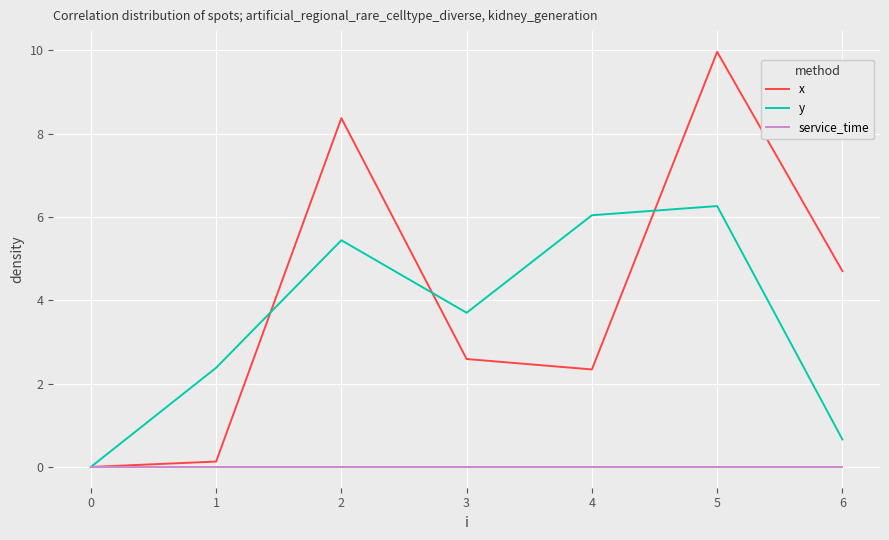

What is the average value of the x series?

4.0